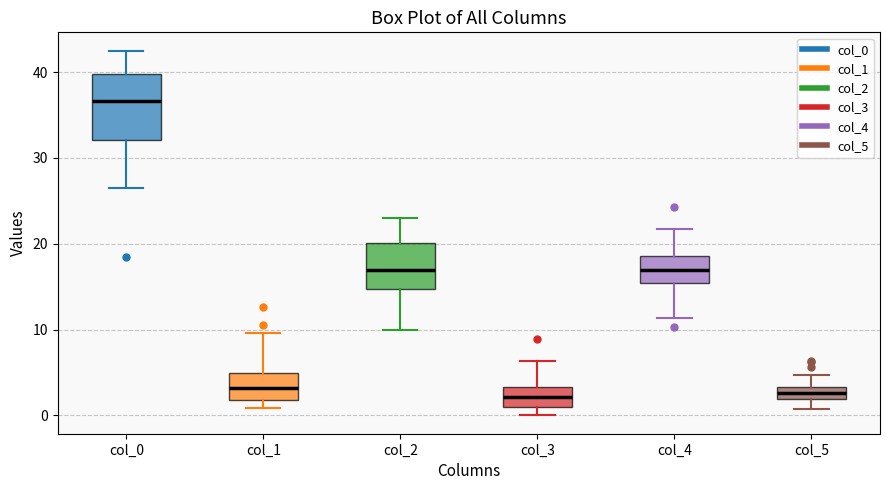

Which box's median line is the highest?

col_0